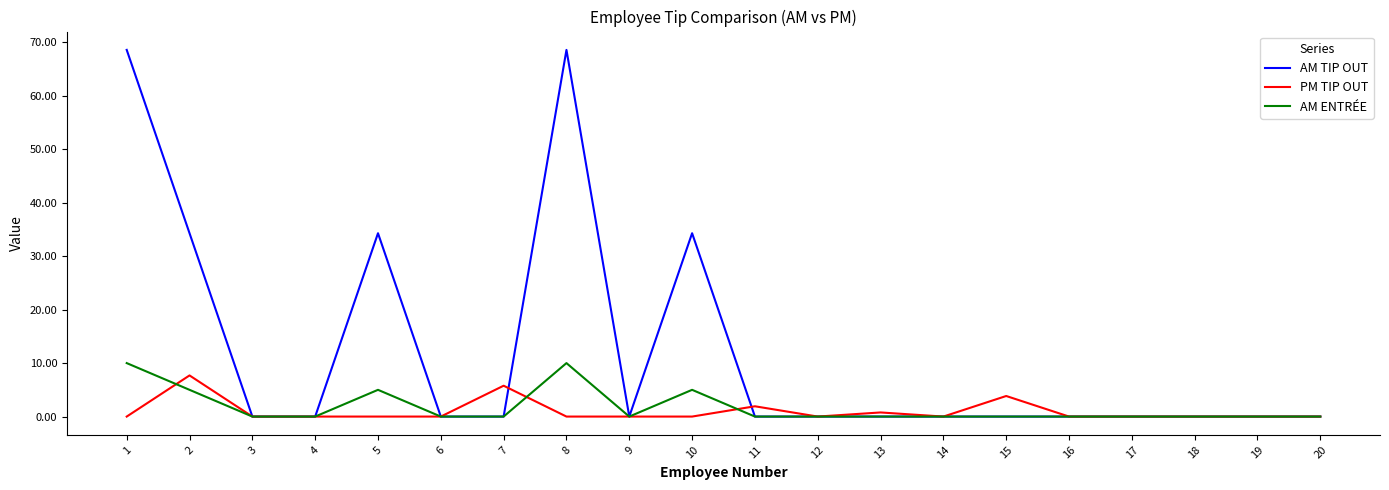

The value of AM ENTRÉE at 12 is 0.0. True or false?

True